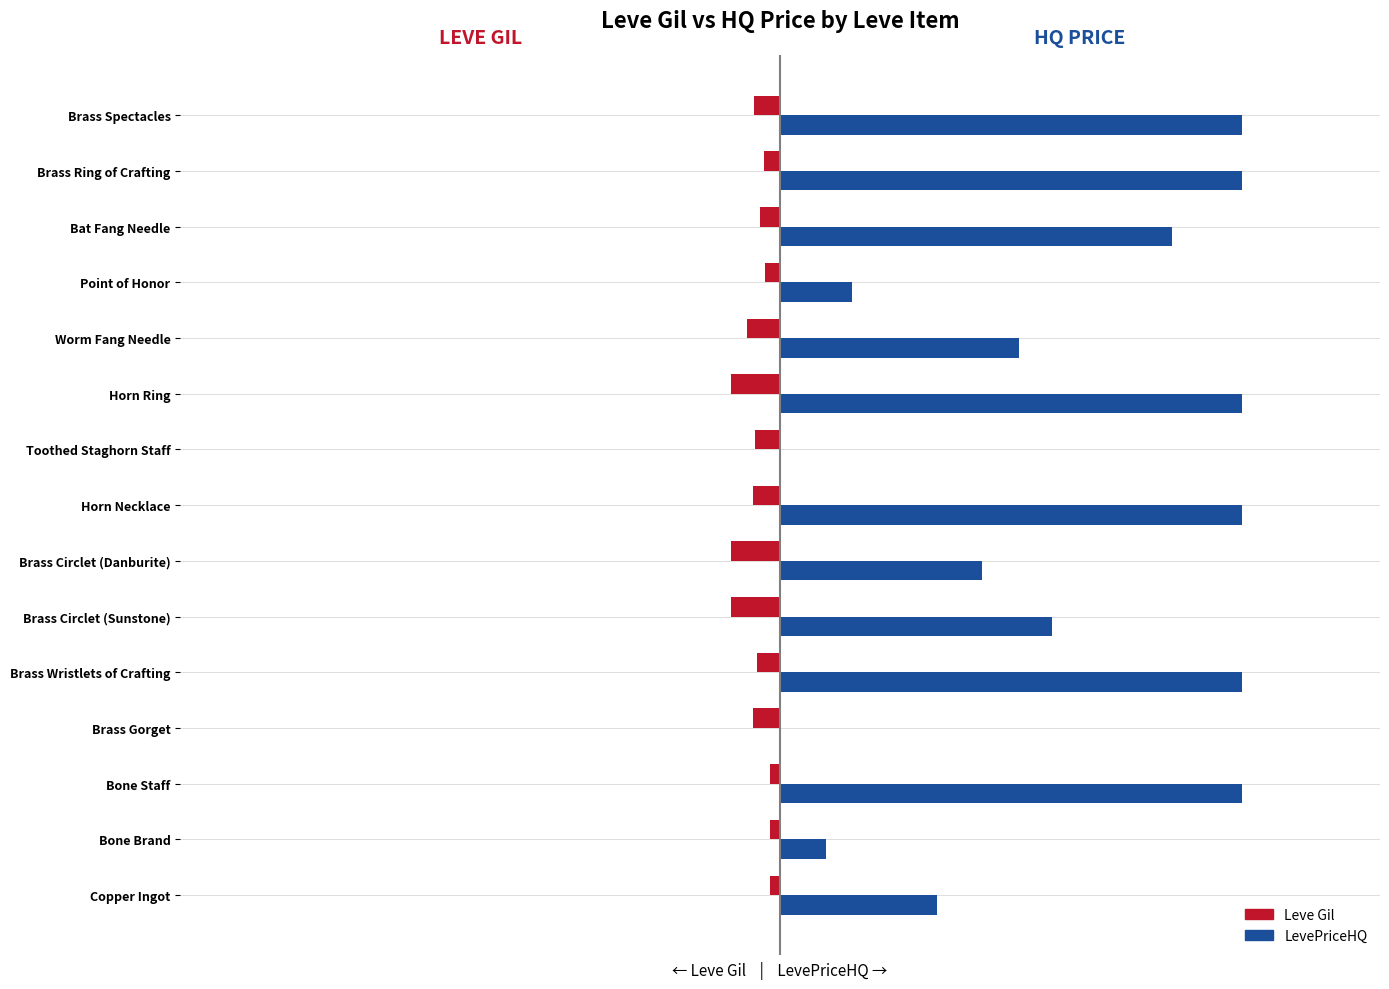

What is the difference between the maximum and minimum values in the Leve Gil series?

420.0